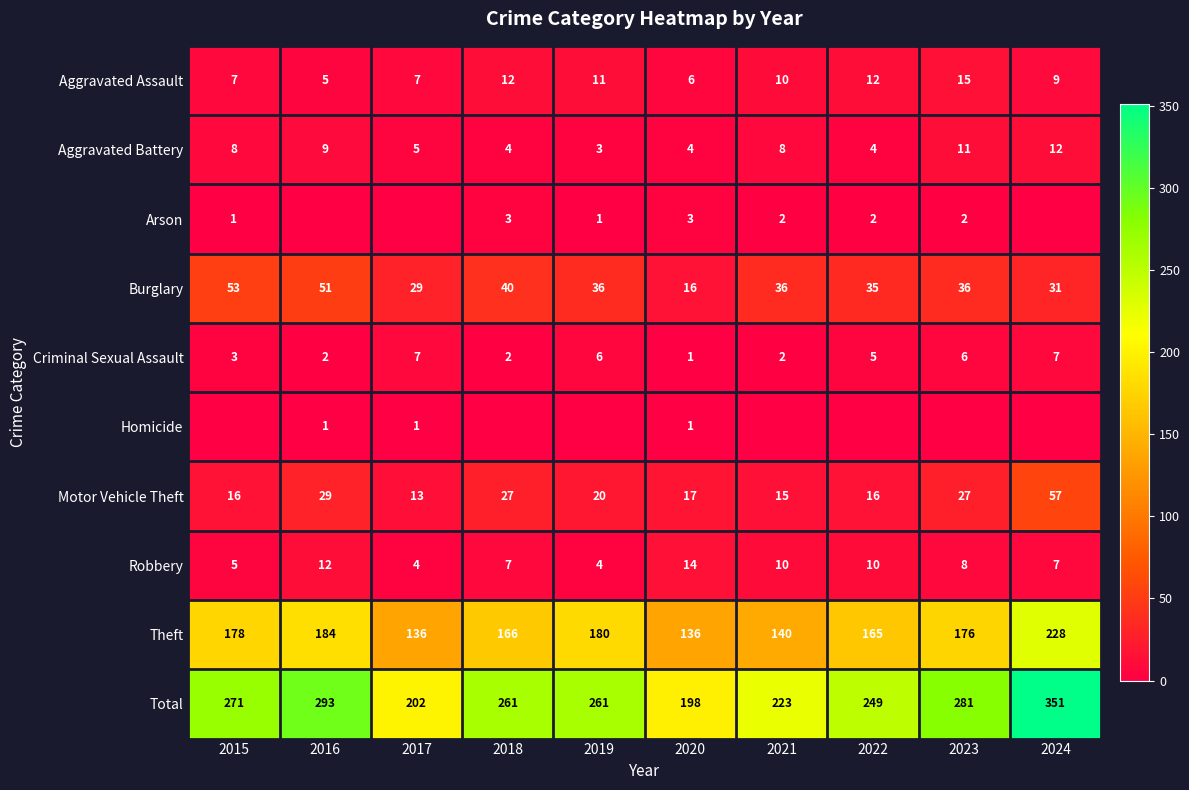

What is the sum of all Burglary values?

363